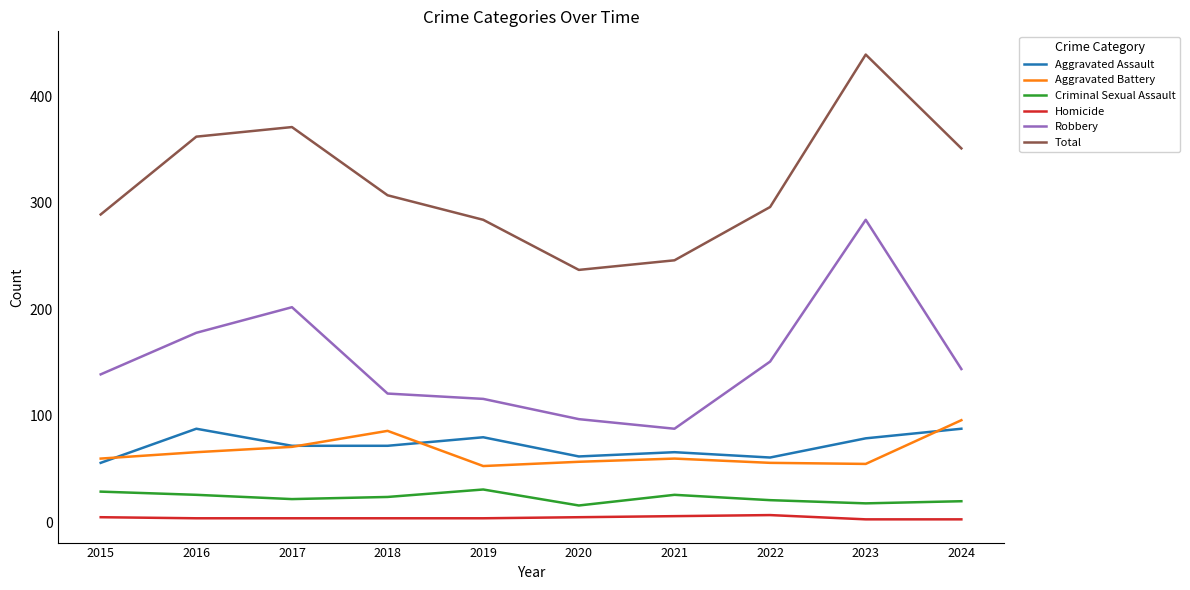

Is it true that Total equals 237 at 2020?

True